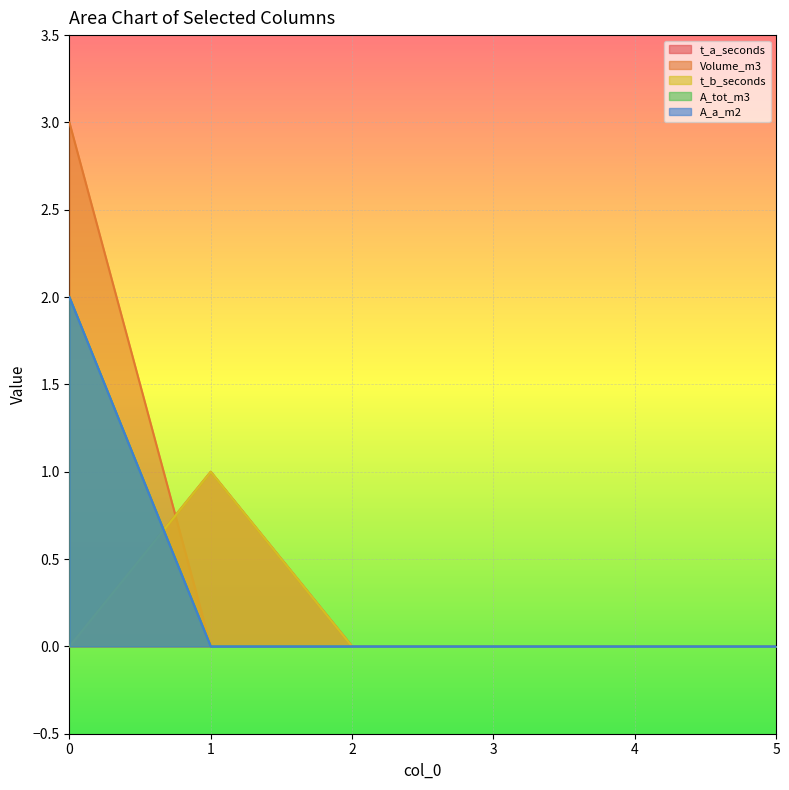

The value of Volume_m3 at 4 is -2. True or false?

False